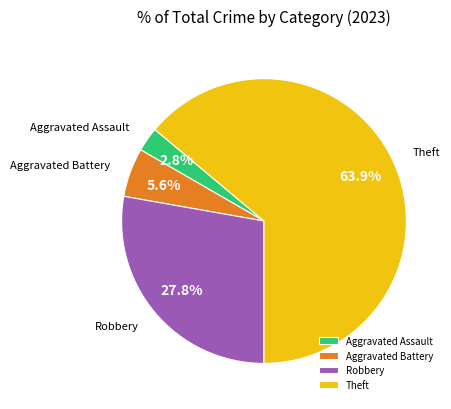

Is it true that Robbery is 15% of the pie?

False